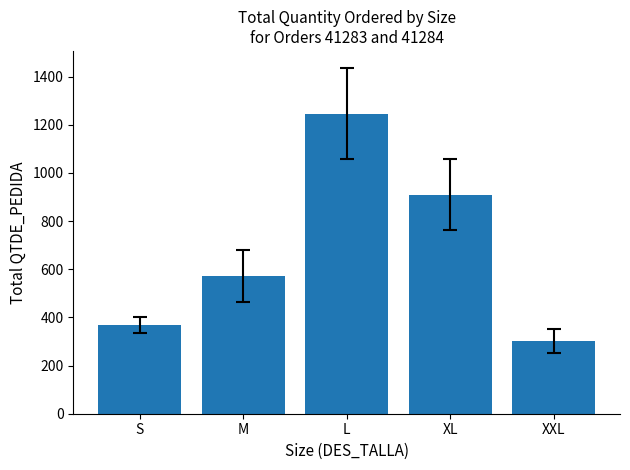

What is the minimum value shown in the chart?

302